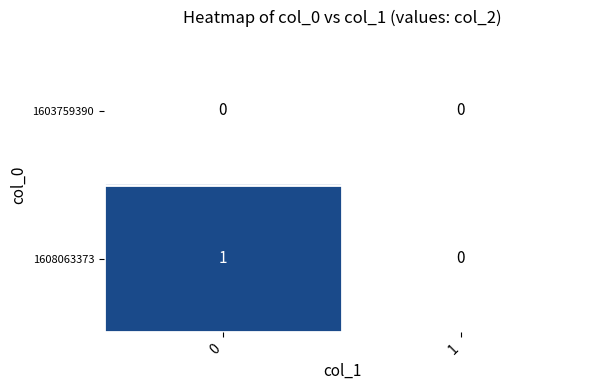

Which series has the largest range (max minus min)?

1608063373